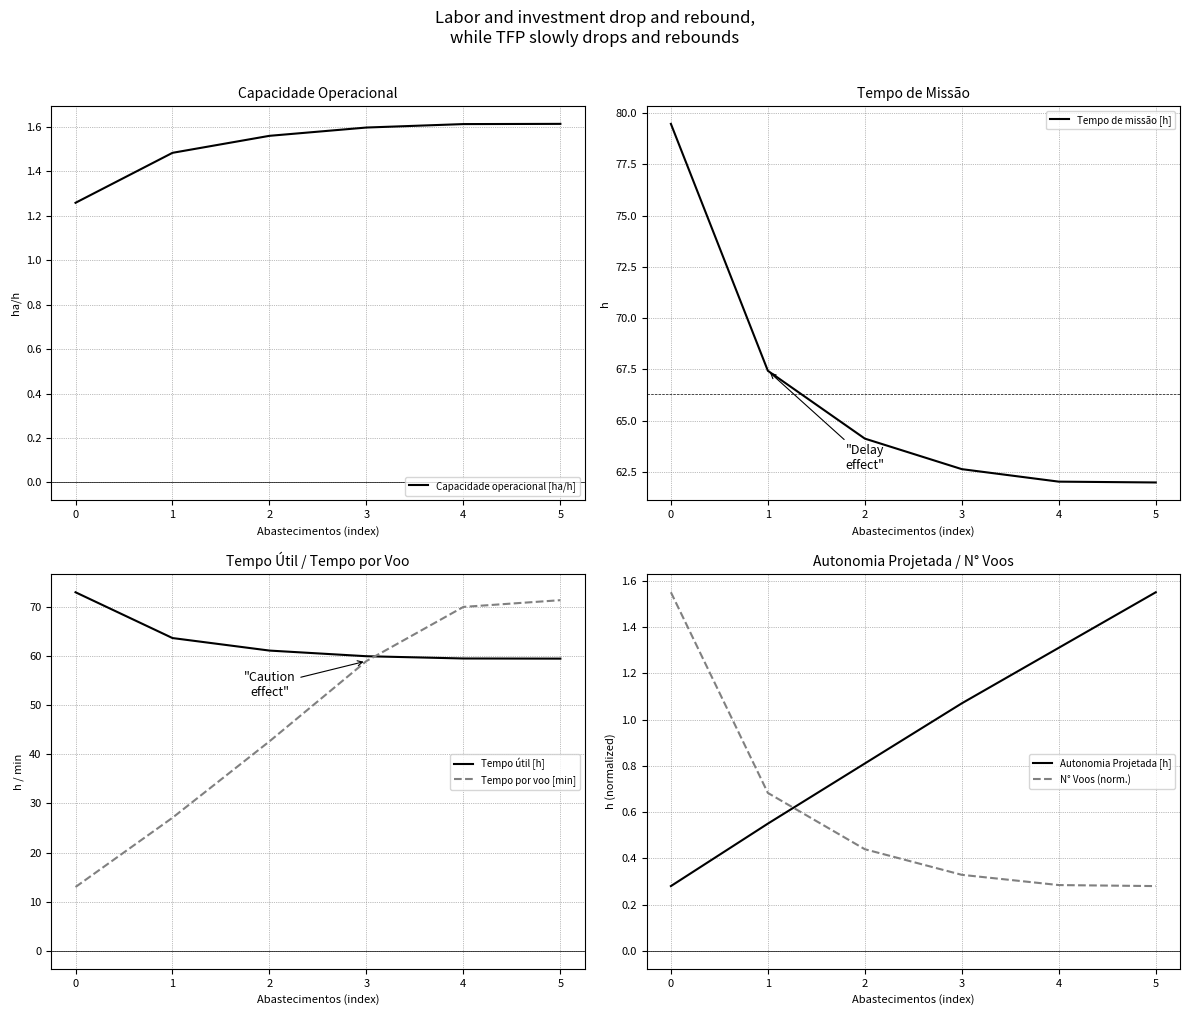

What is the difference between the maximum and minimum values in the N° Voos (norm.) series?

1.3